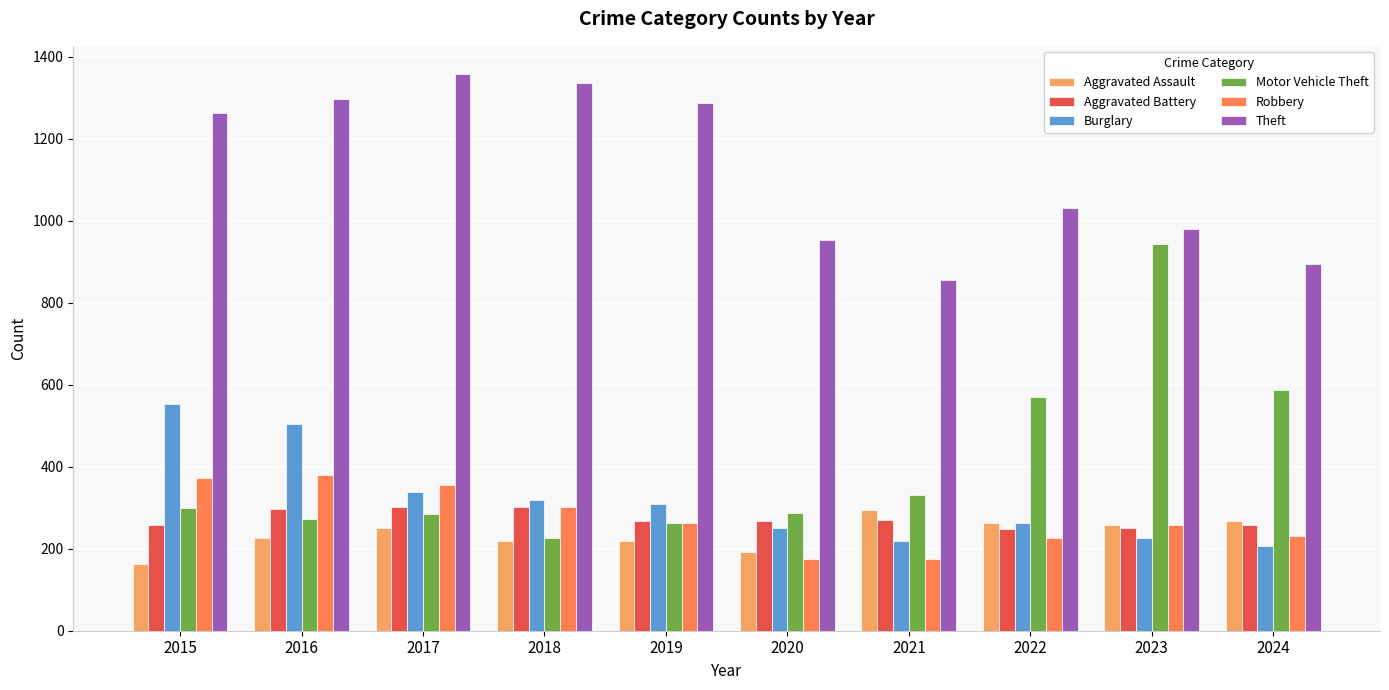

What is the value of the Burglary bar at the 10th from the left?

206